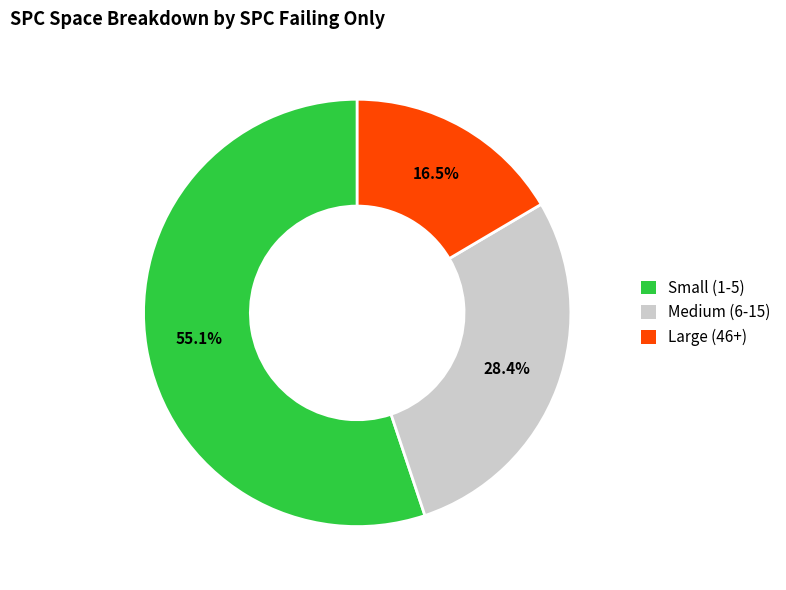

Approximately how many times larger is the value at Small (1-5) compared to Large (46+)?

3.3